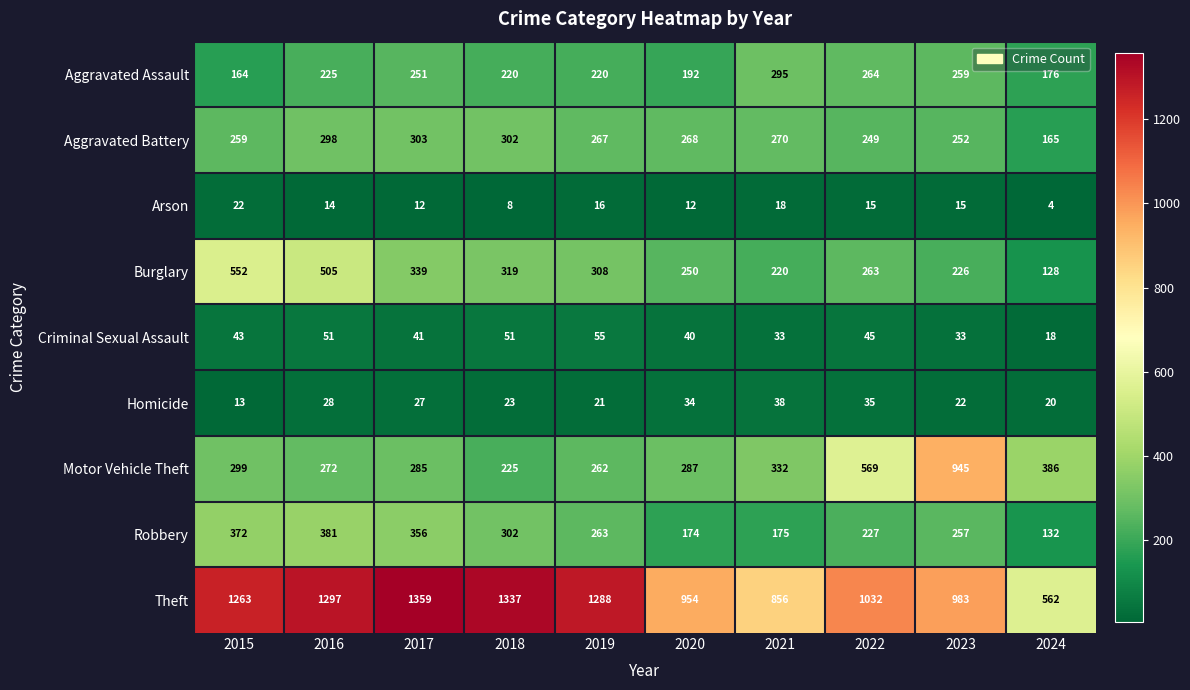

At 2015, list the series in order from smallest to largest.

Homicide, Arson, Criminal Sexual Assault, Aggravated Assault, Aggravated Battery, Motor Vehicle Theft, Robbery, Burglary, Theft